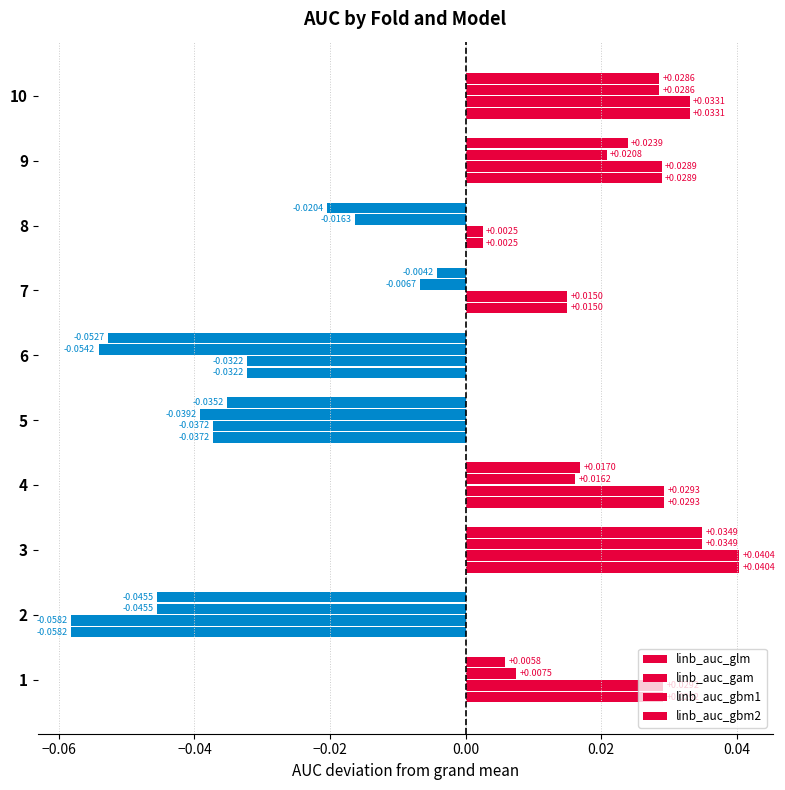

How many data points does each series have?

10